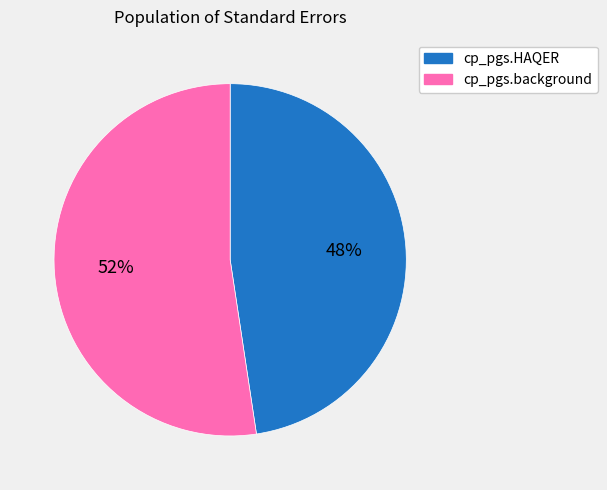

To the nearest percent, what percentage of the pie is cp_pgs.background?

52%